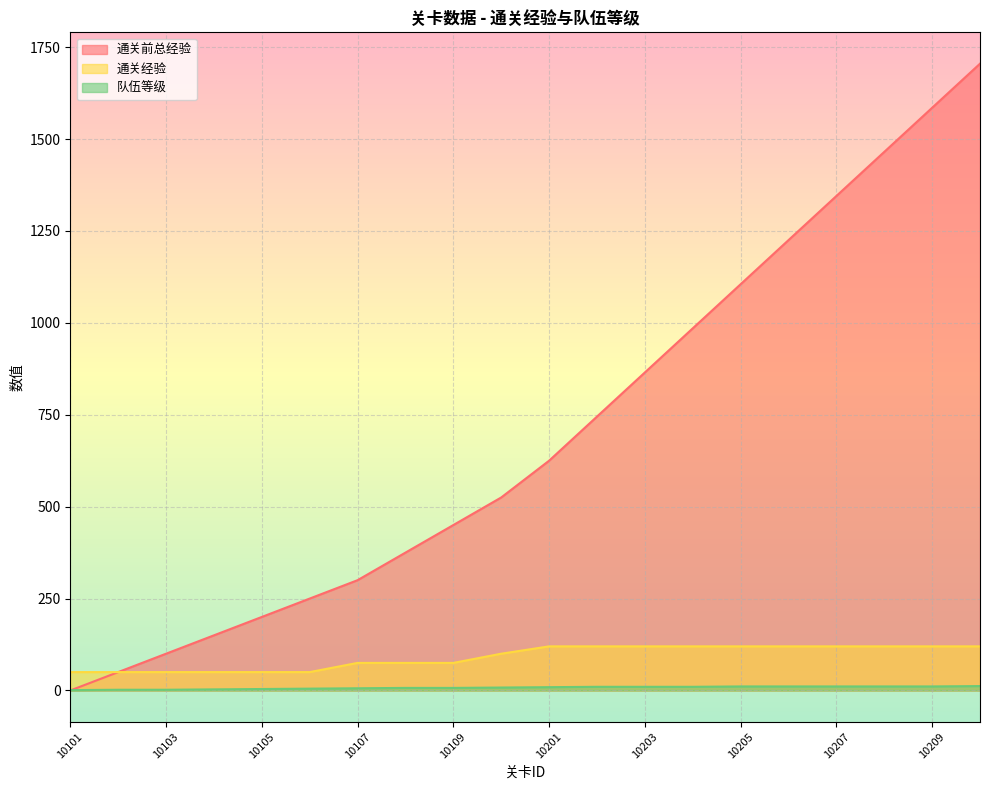

What is the value of the 通关前总经验 point at the 10th from the left?

525